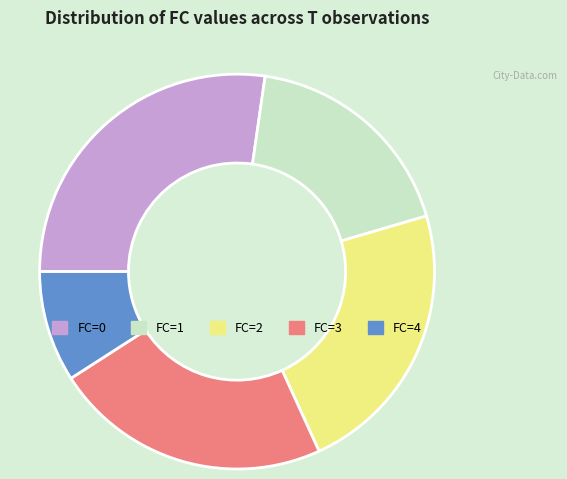

Does any single category account for the majority?

No